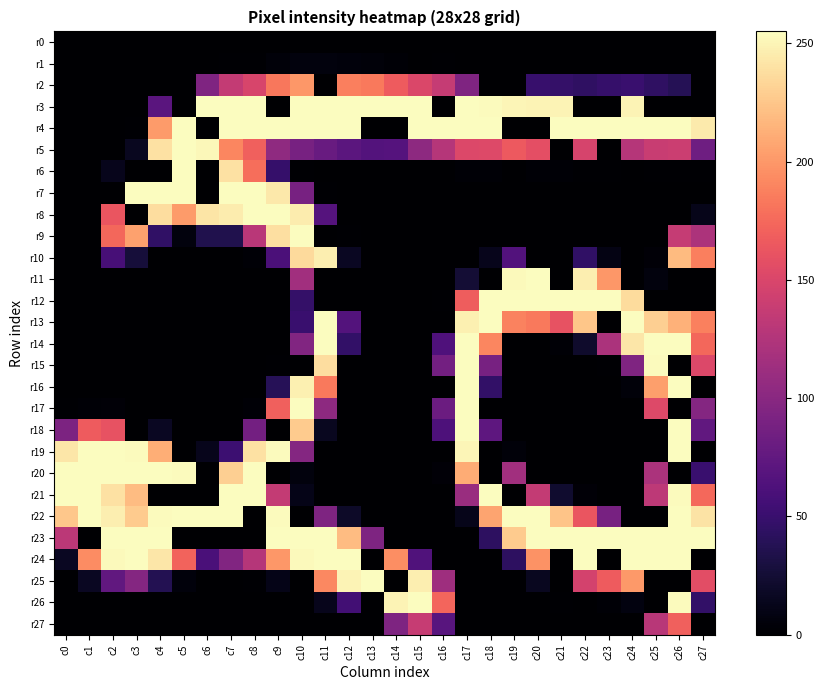

What is the difference between the highest and lowest values at c19?

255